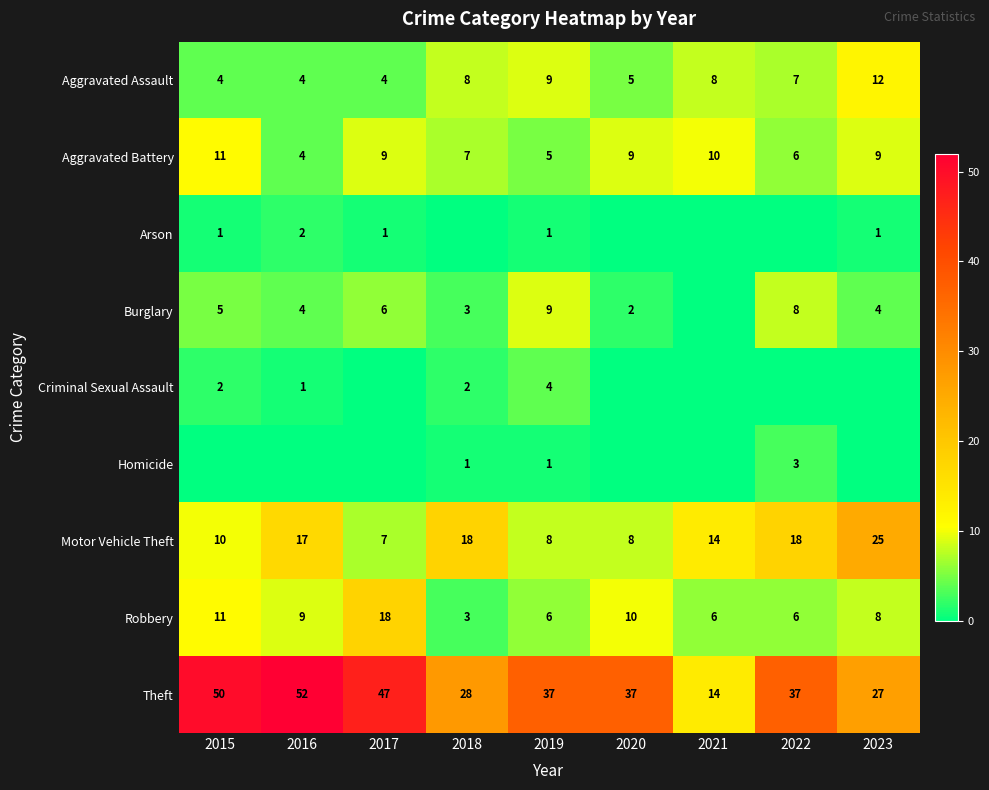

Is it true that Aggravated Battery equals 11 at 2015?

True